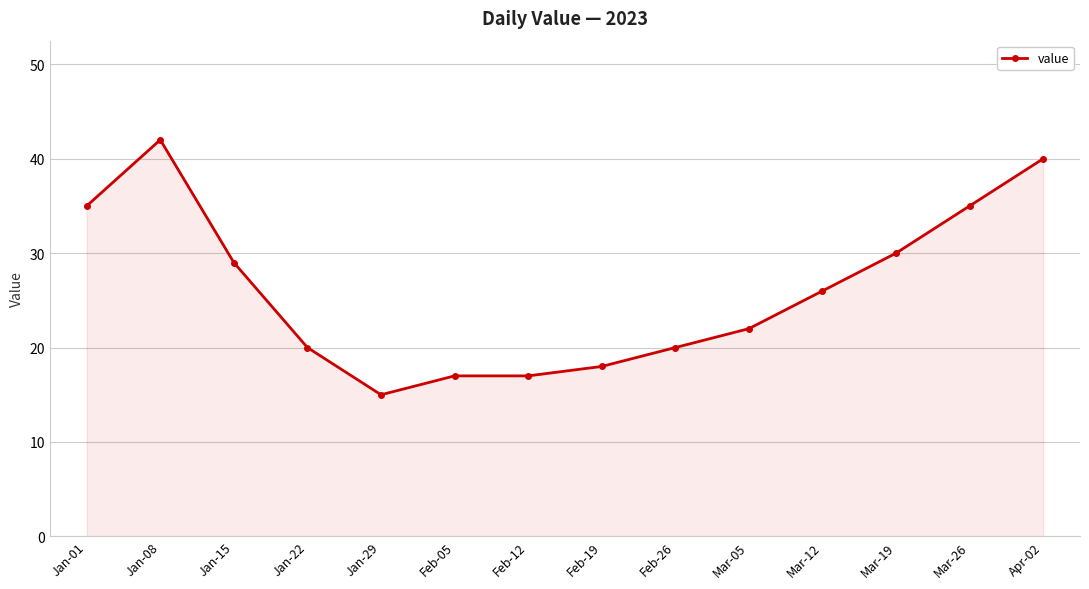

How many series are shown in this chart?

1